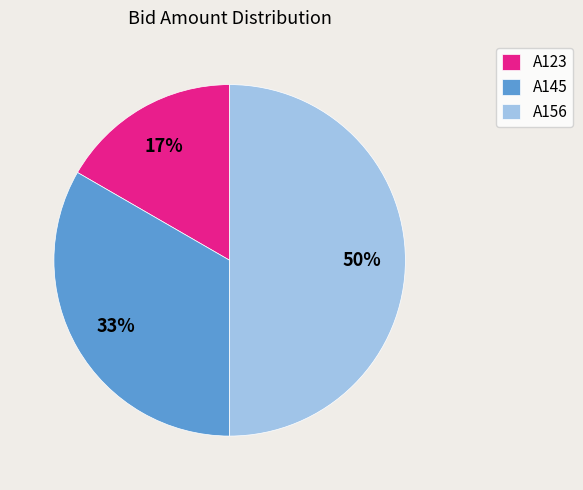

To the nearest percent, what is the difference between the A156 and A145 slice percentages?

17%